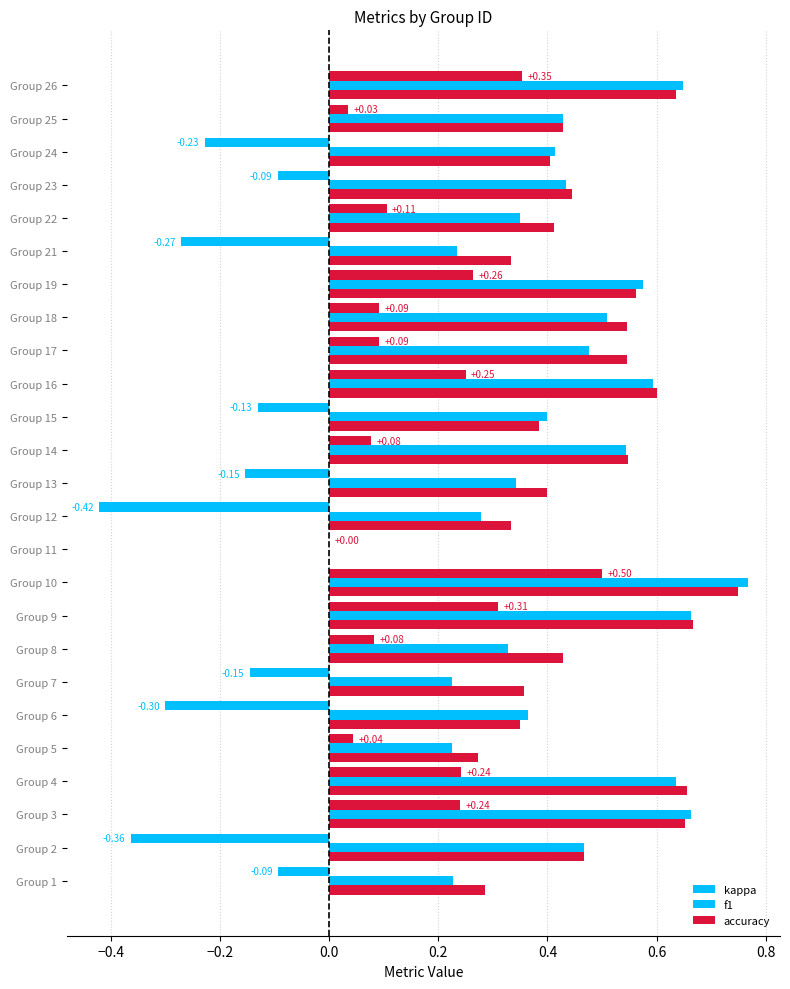

Count the number of data series in this chart.

3